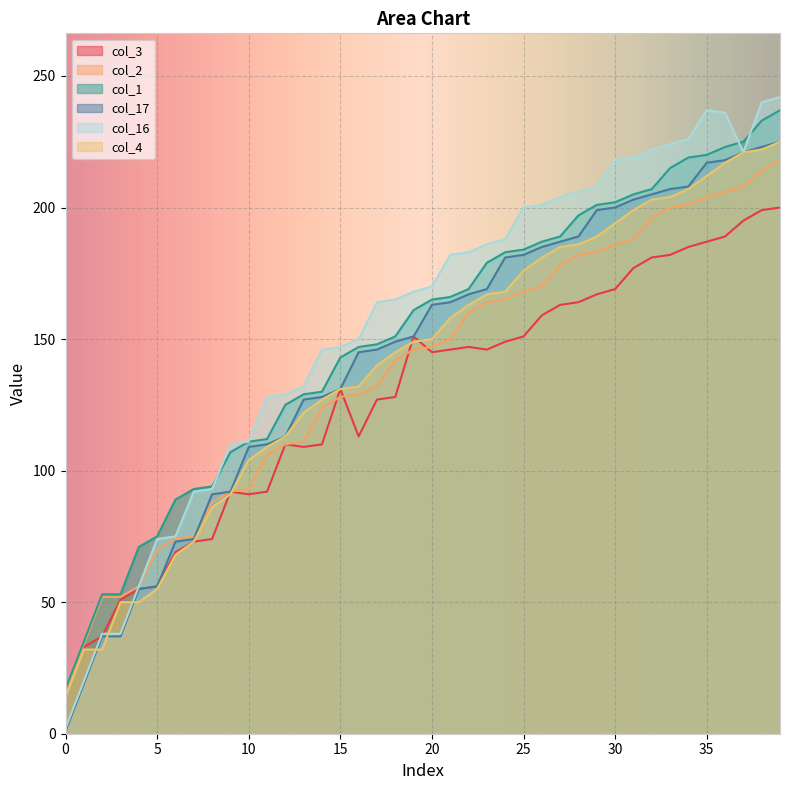

What is the maximum value for col_16?

242